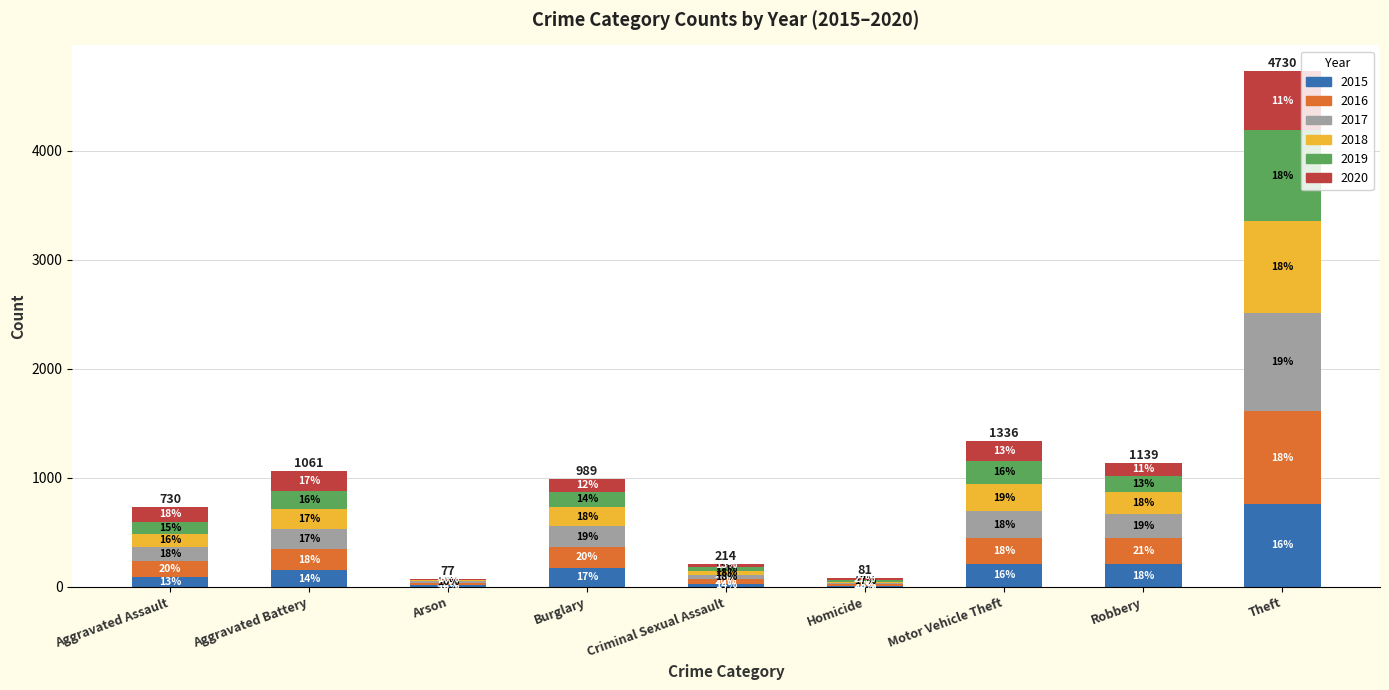

What is the sum of the 2018 values at Aggravated Battery and Criminal Sexual Assault?

220